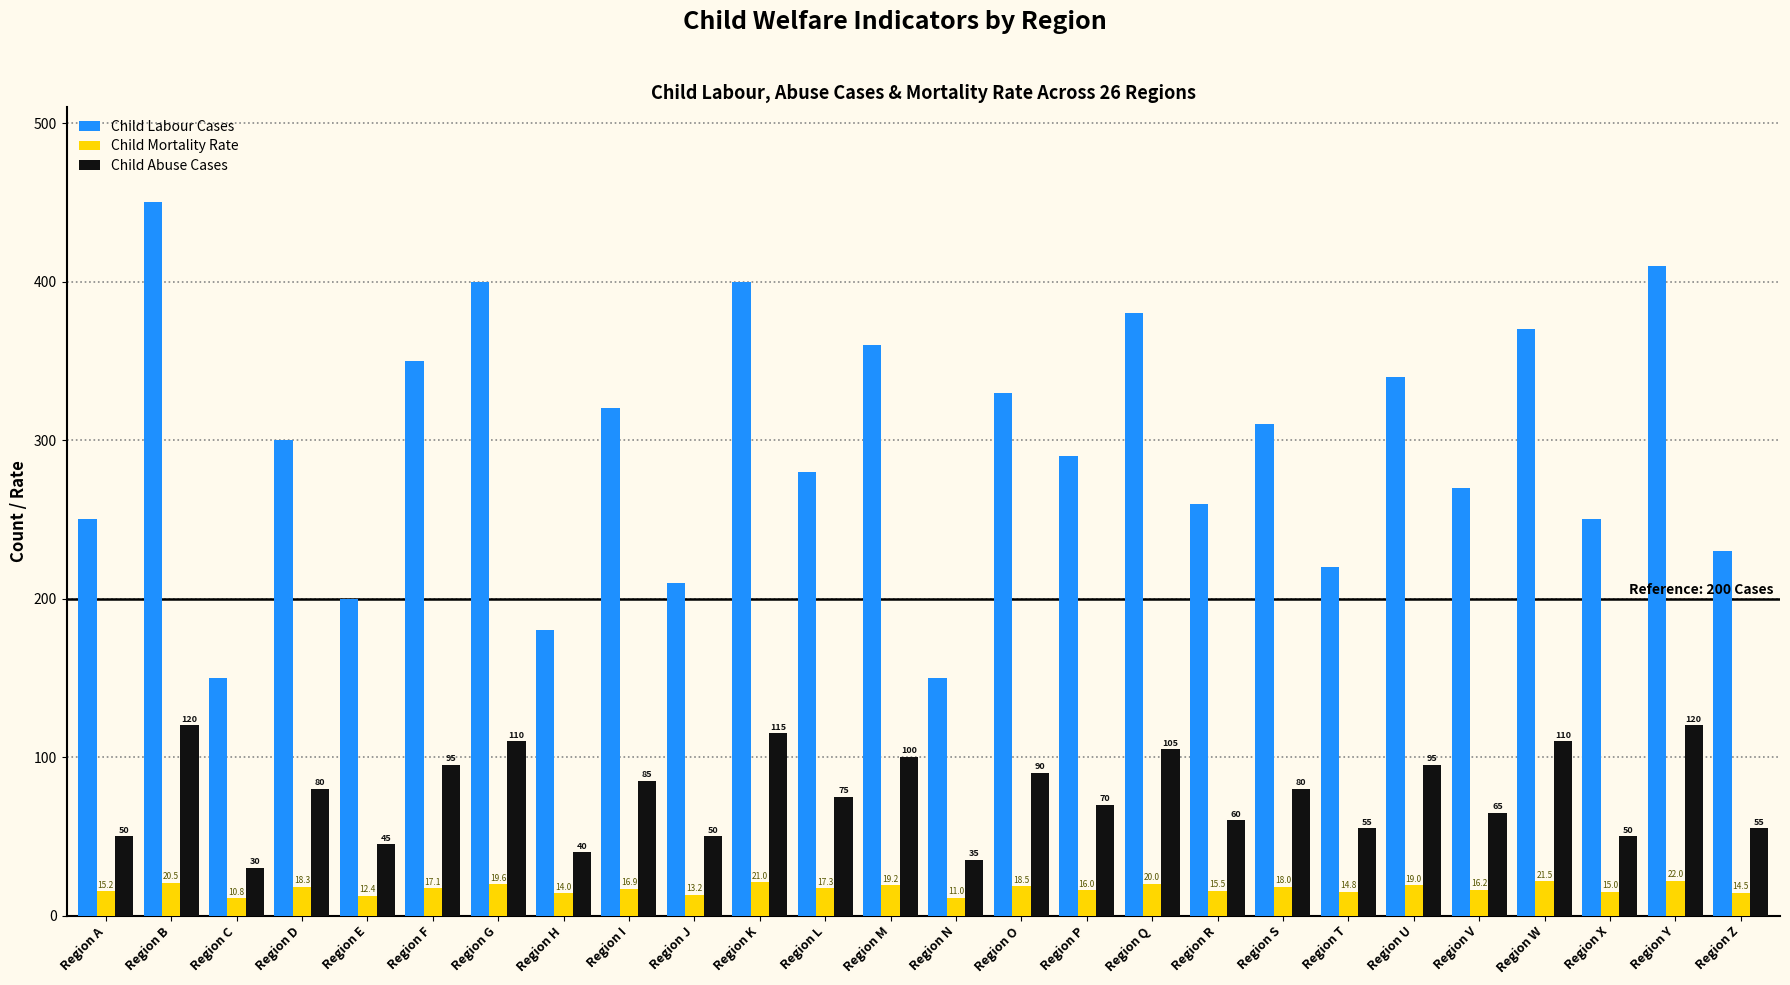

Which series has the largest total across all categories?

Child Labour Cases